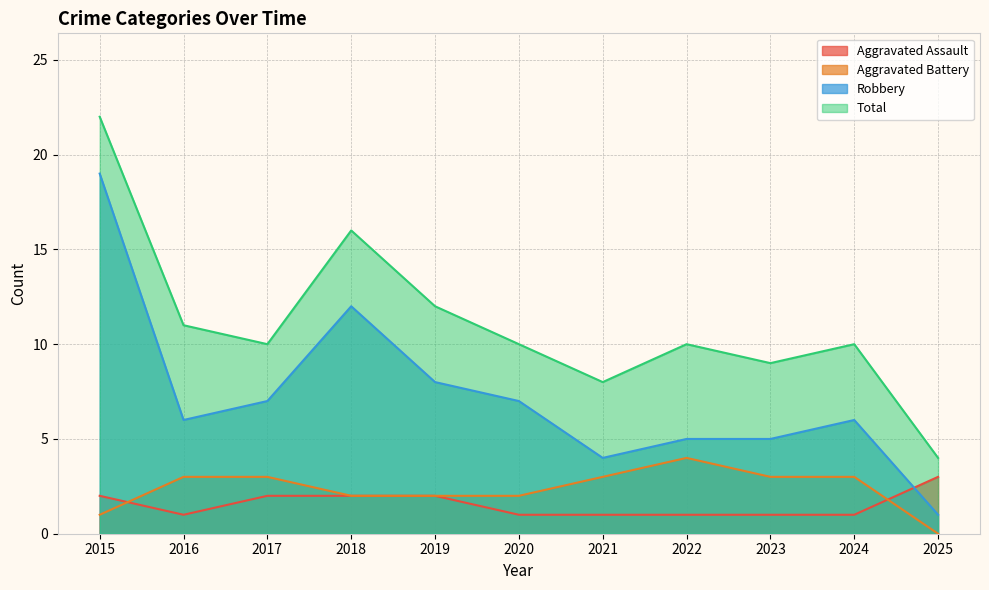

How many interior local peaks does the Aggravated Battery series have?

1